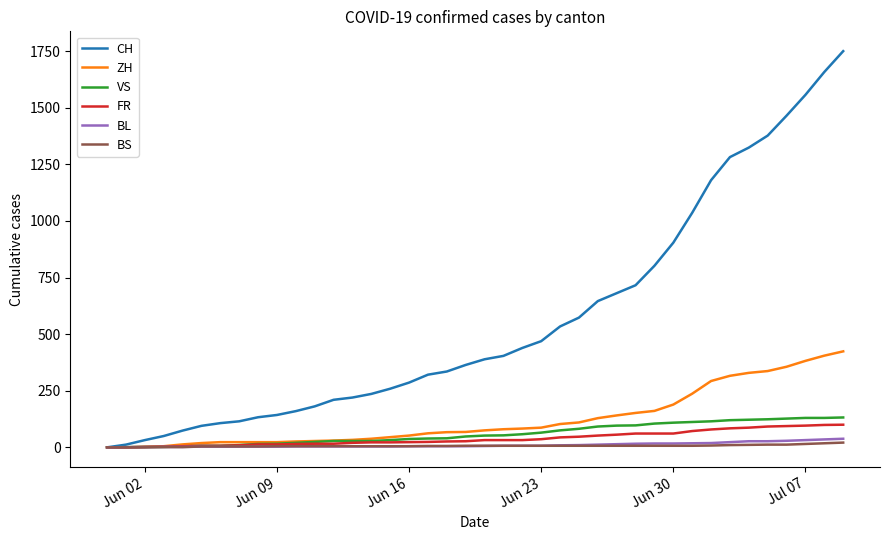

Which series has the largest range (max minus min)?

CH